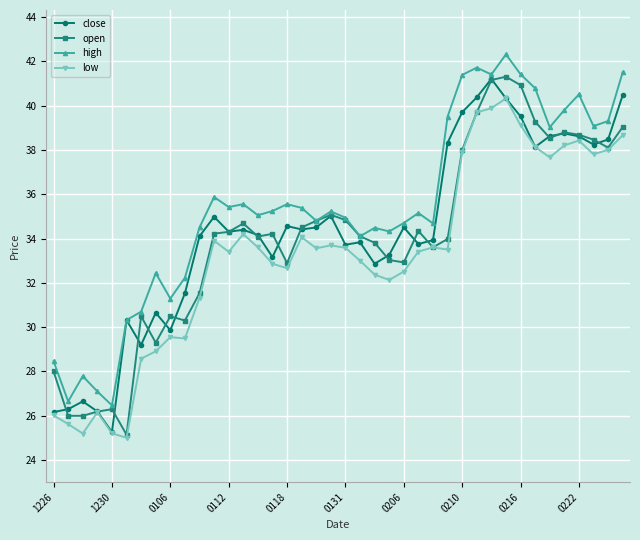

What is the value of the high point at the 39th from the left?

39.3